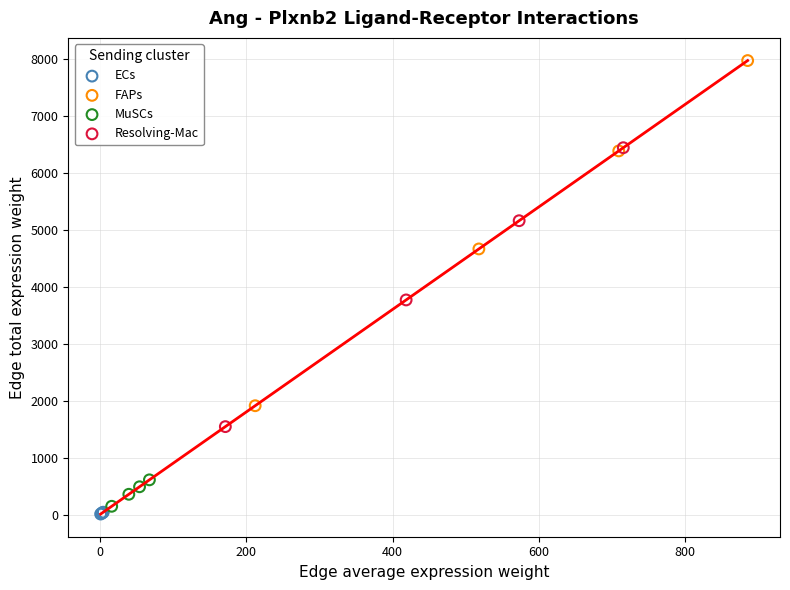

Which series has the widest spread of Y values?

FAPs